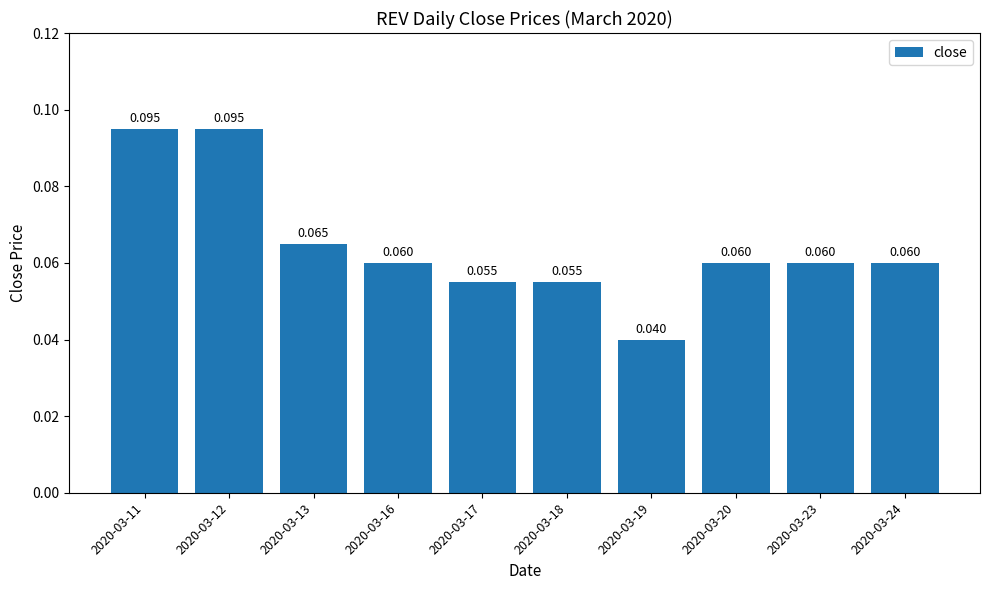

What is the approximate value at 2020-03-17?

0.1